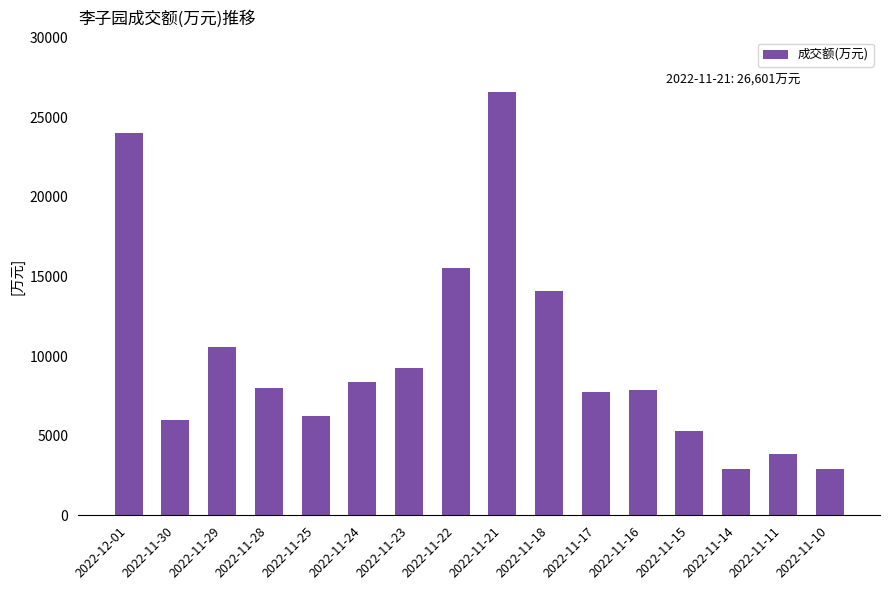

What is the change in value from 2022-11-23 to 2022-11-14?

-6342